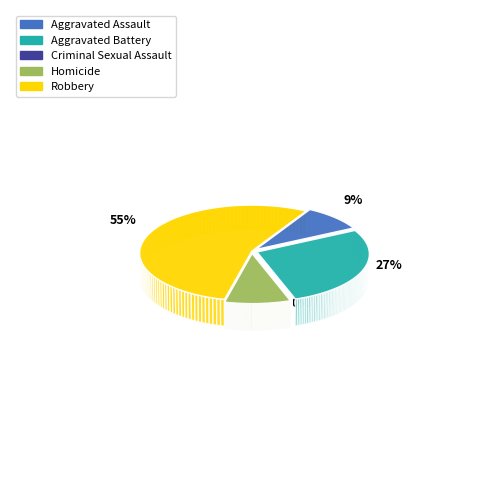

Approximately how many times larger is the value at Aggravated Battery compared to Aggravated Assault?

3.0